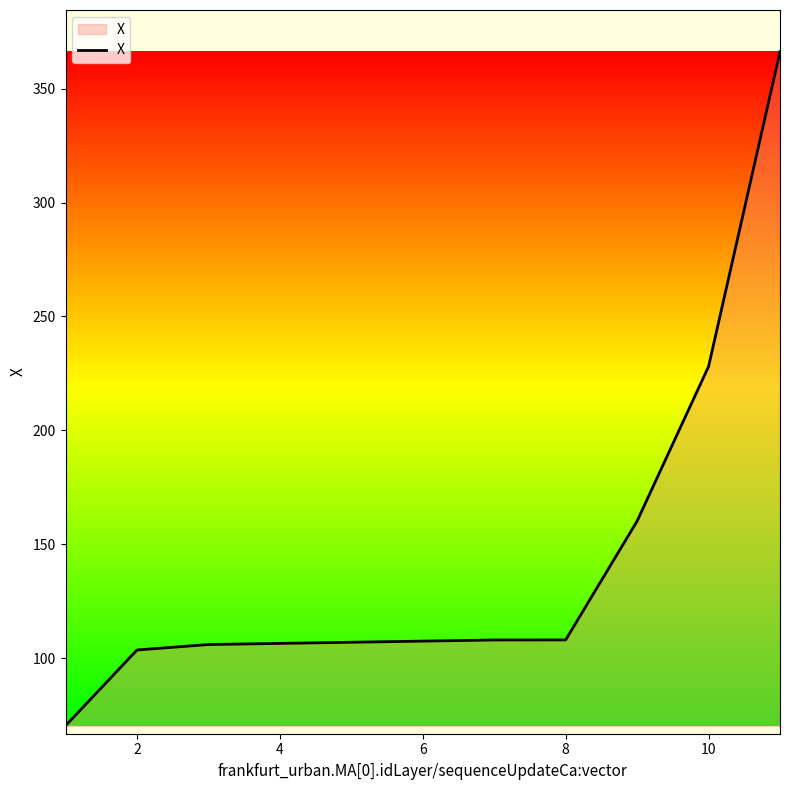

What is the smallest value displayed?

70.3